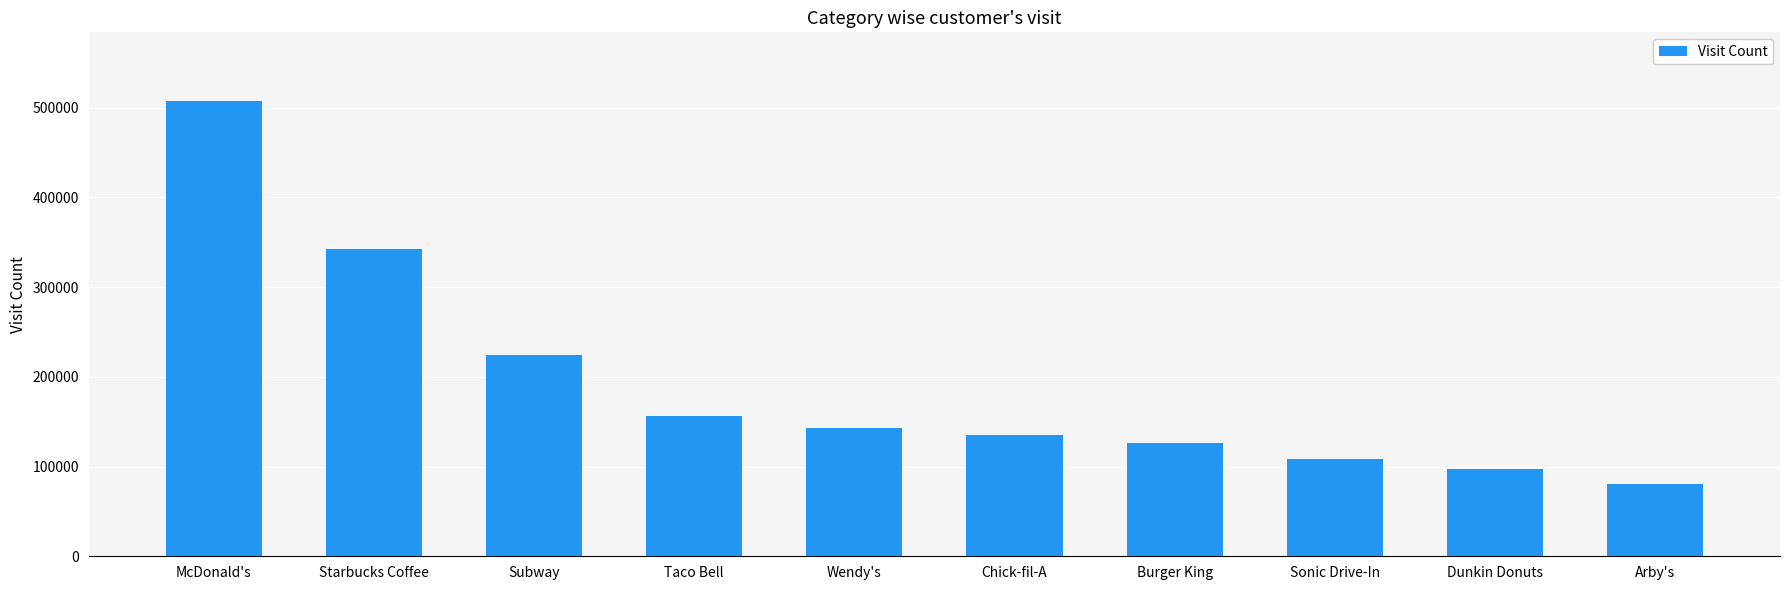

Reading left to right, extract all data points from this chart.

507696	342204	223968	155991	142999	134884	125962	108817	97726	80089